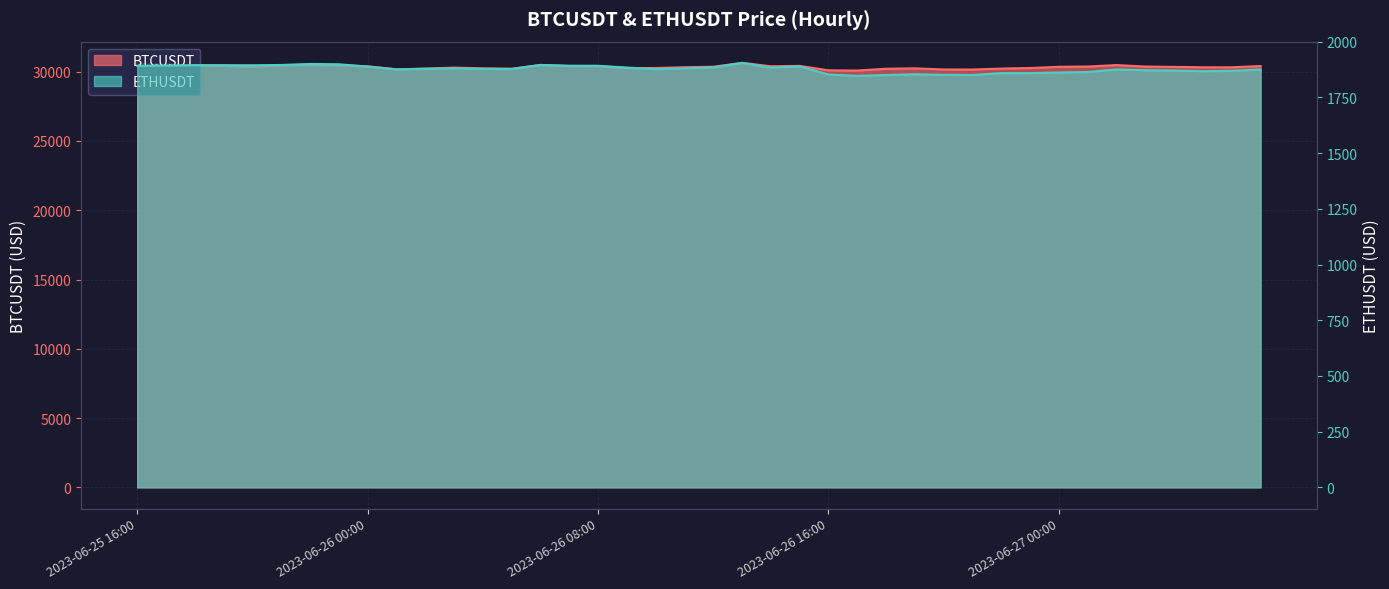

Where does the ETHUSDT series first go above 1878?

2023-06-25 16:00